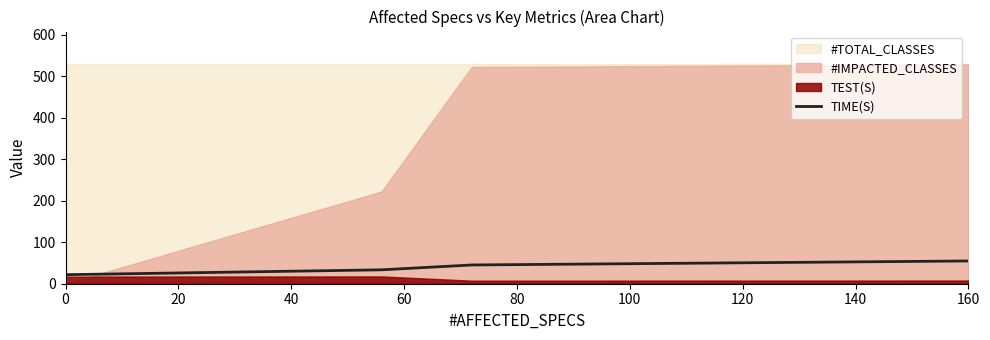

What is the minimum value for TIME(S)?

21.7